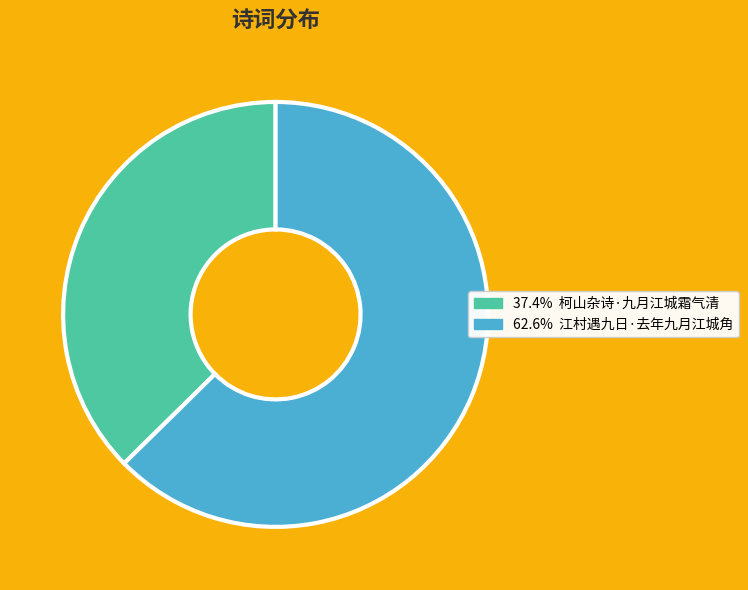

Is there a majority slice in this chart?

Yes